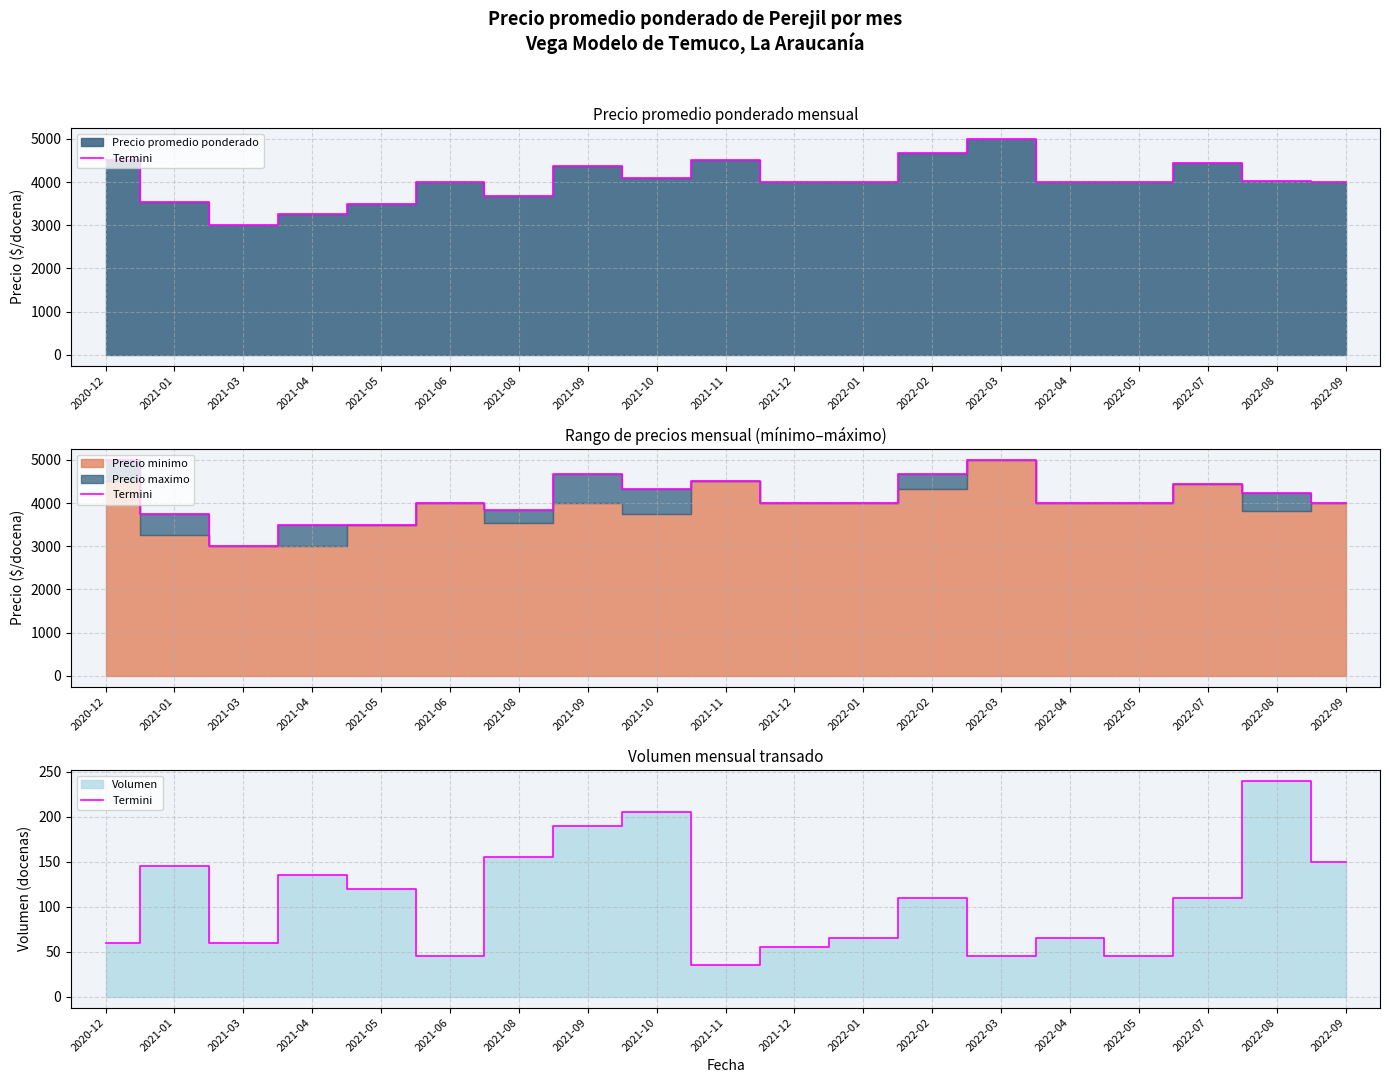

True or false: the data shows 83 at 2021-10.

False